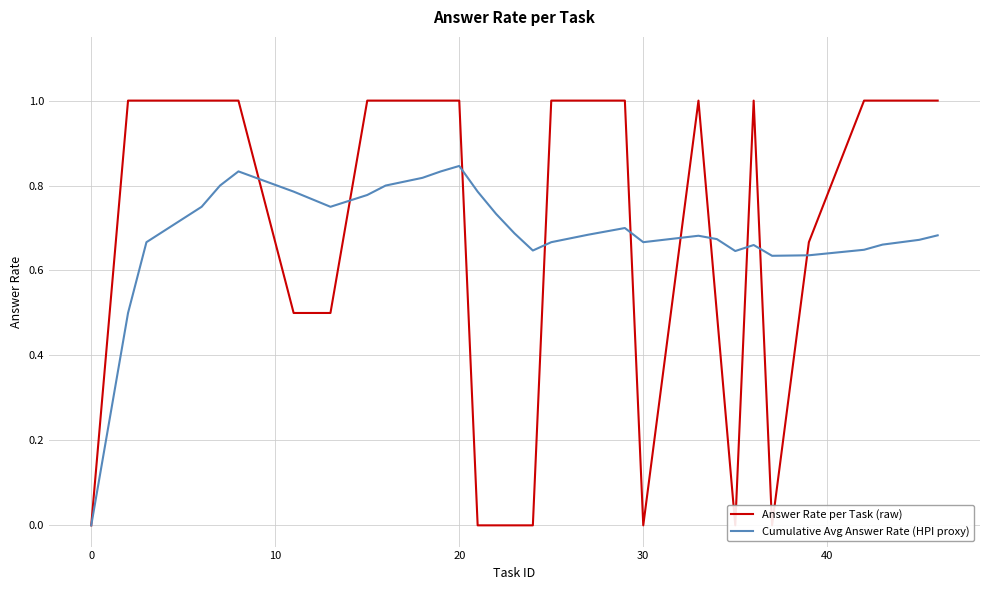

In Answer Rate per Task (raw), how many points are higher than both neighbors (excluding endpoints)?

2